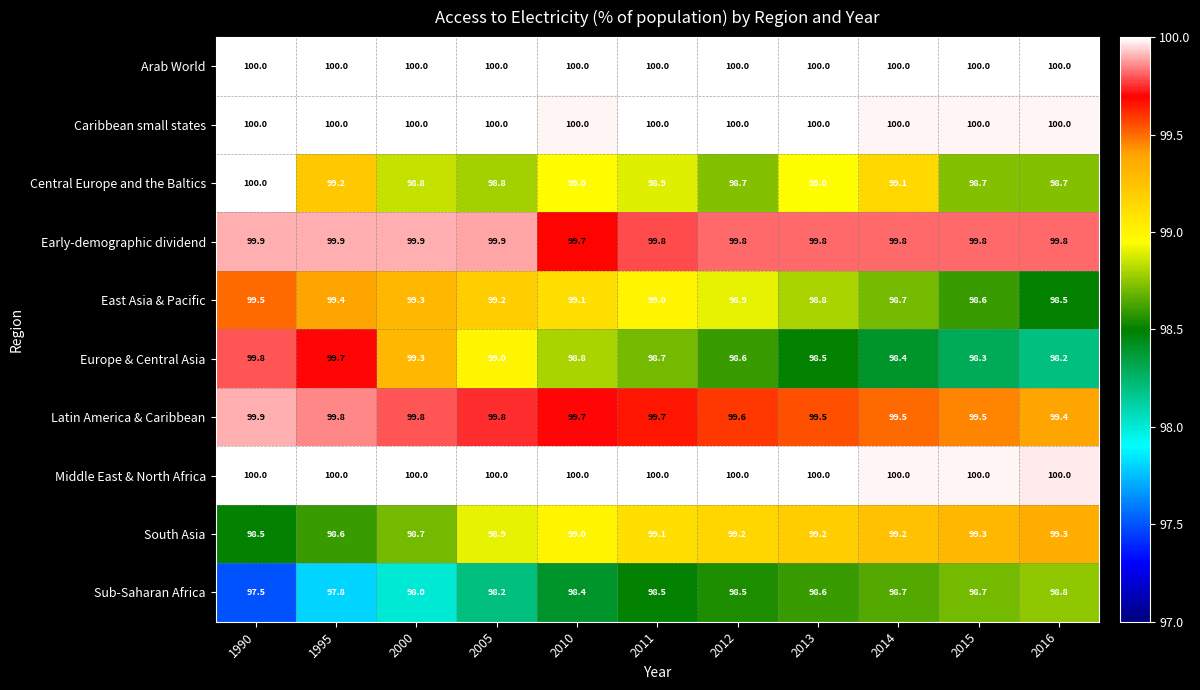

Is it true that Caribbean small states equals 100.0 at 2012?

True